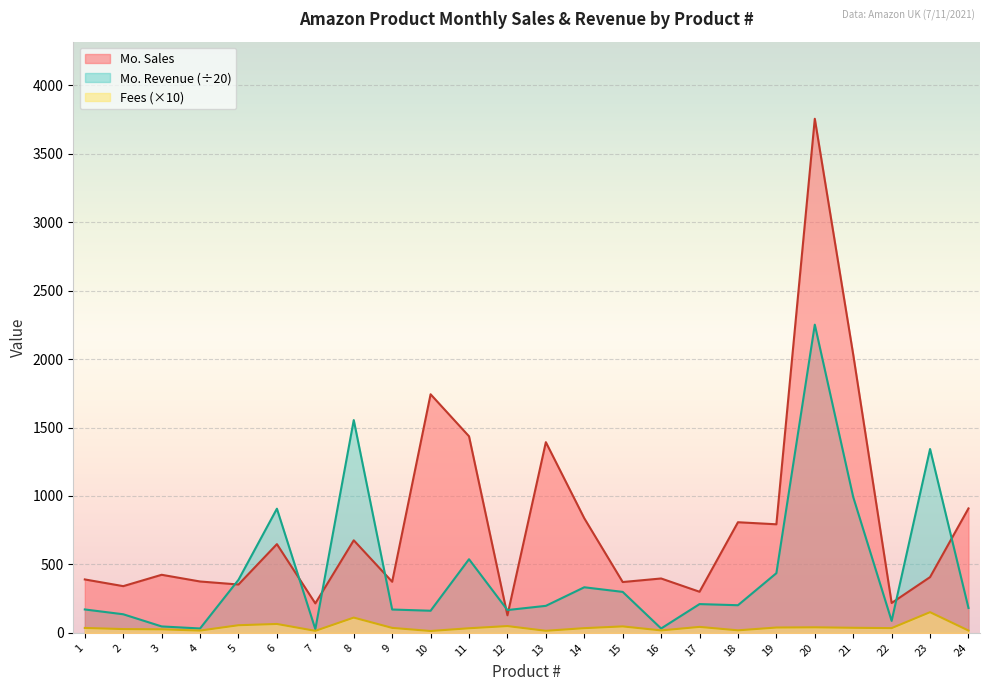

What is the total value across all series at 23?

1900.6